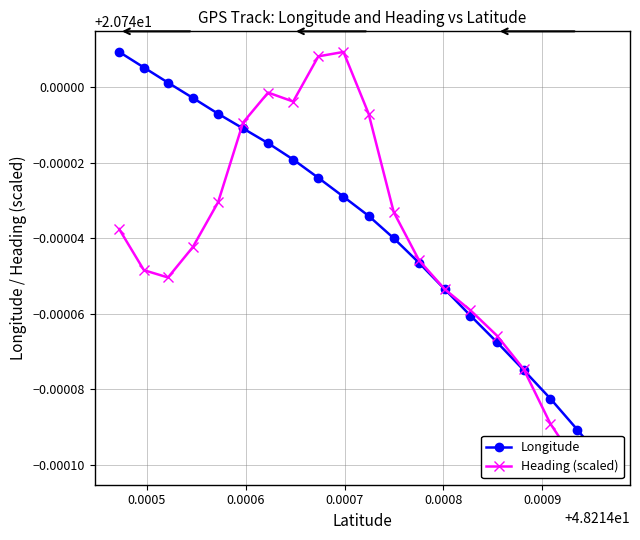

Does the chart display data point markers on the line(s)?

Yes